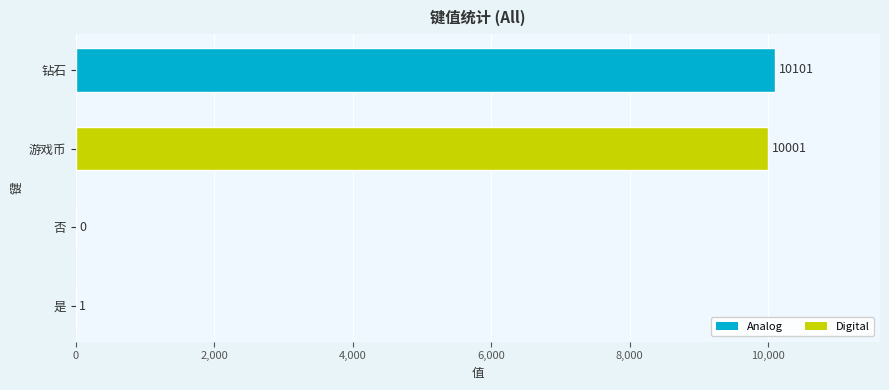

What is the greatest value displayed?

10101